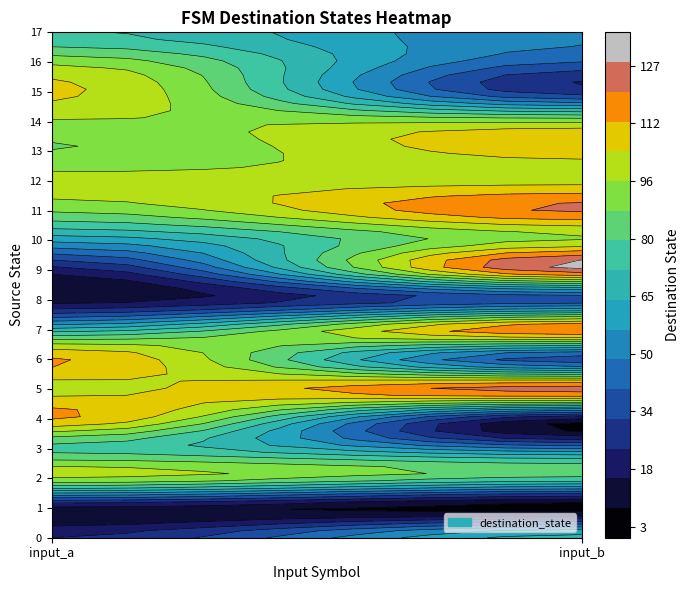

Reading left to right, what are all the values shown in this chart?

0: 0=24	1=68
1: 0=13	1=3
2: 0=97	1=79
3: 0=78	1=48
4: 0=113	1=14
5: 0=101	1=125
6: 0=113	1=34
7: 0=67	1=121
8: 0=12	1=36
9: 0=20	1=127
10: 0=58	1=96
11: 0=89	1=121
12: 0=99	1=101
13: 0=88	1=108
14: 0=95	1=95
15: 0=106	1=27
16: 0=94	1=40
17: 0=73	1=49